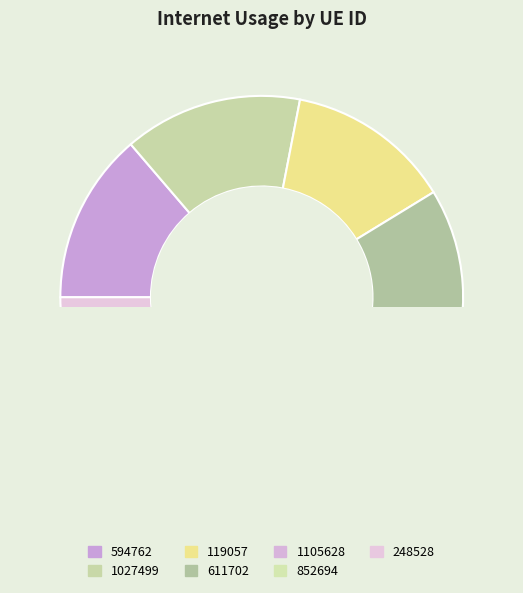

Does any single category account for the majority?

No